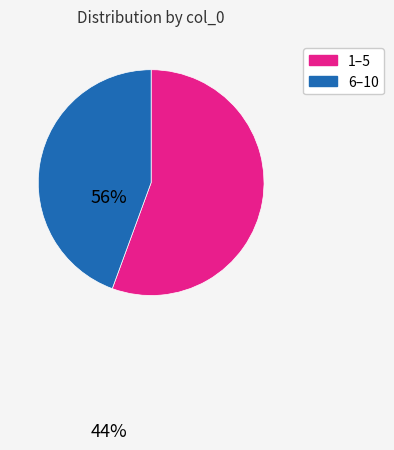

Which category has the smallest portion of the pie?

6–10